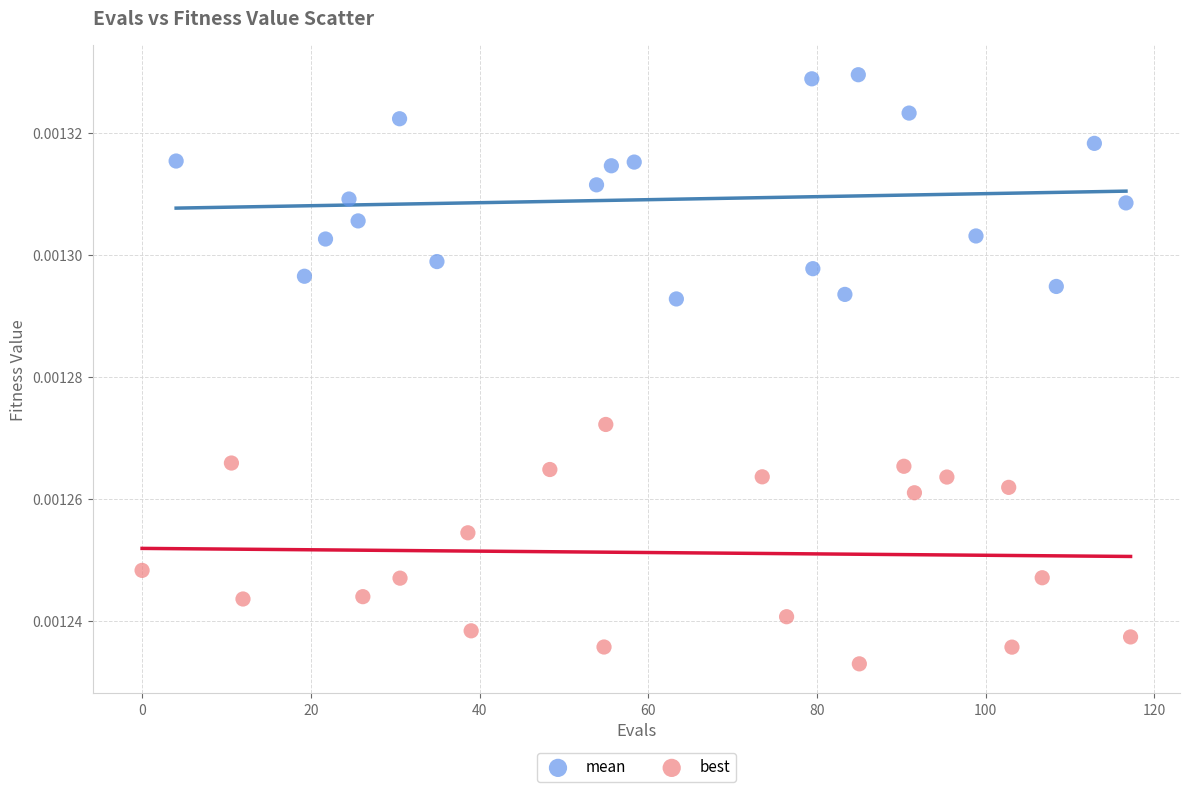

Which series reaches the maximum Y coordinate?

mean